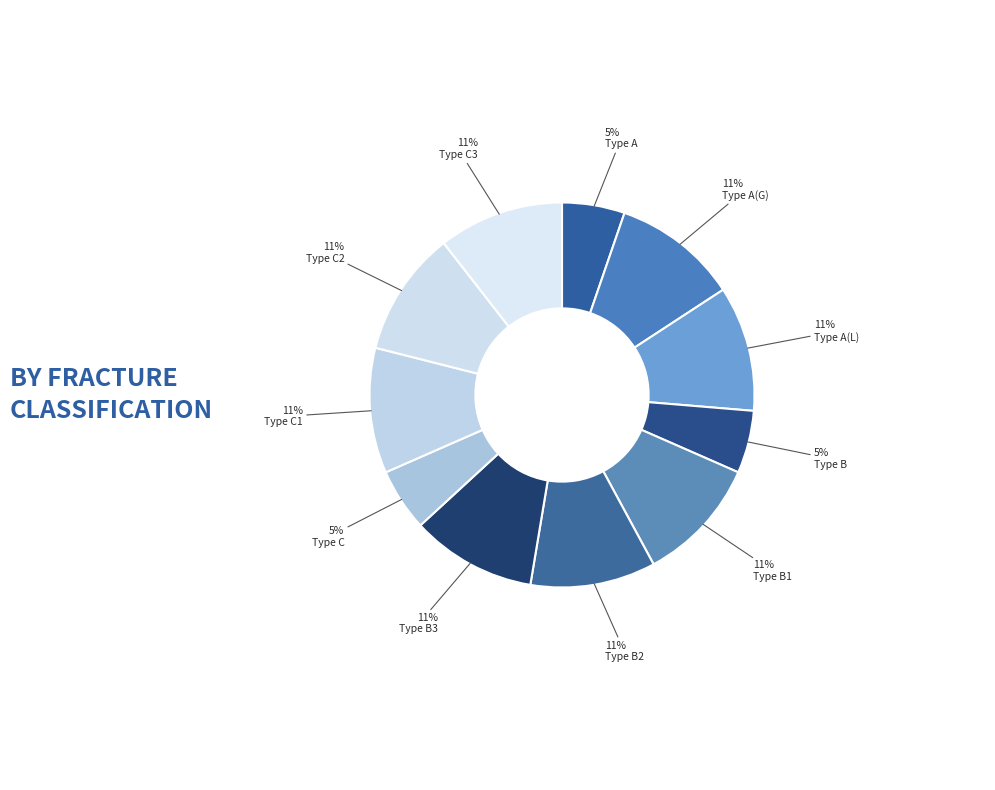

How many segments does this pie chart have?

11